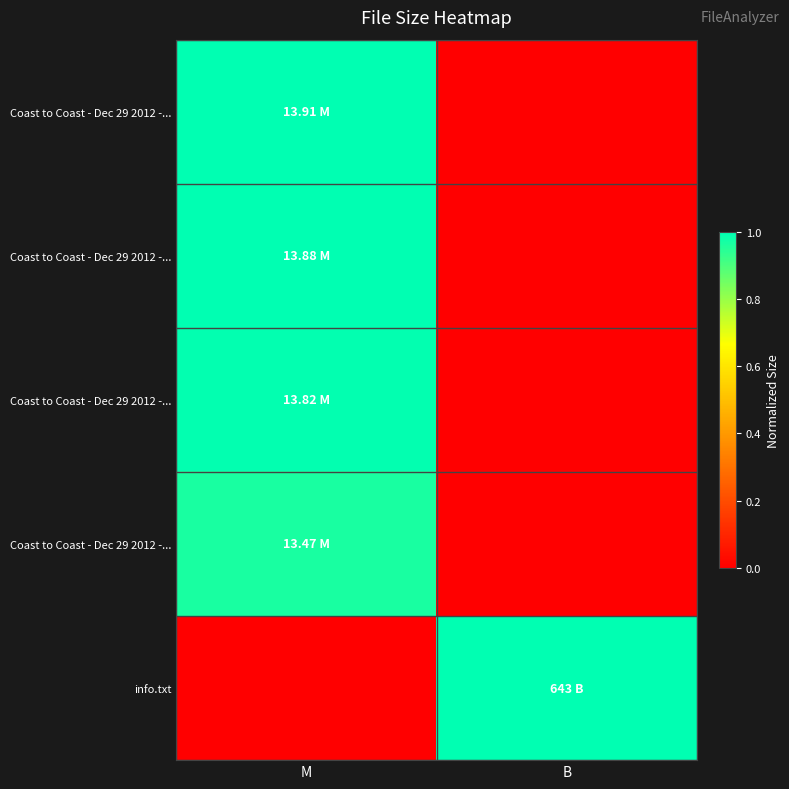

Between M and B, which is larger?

M